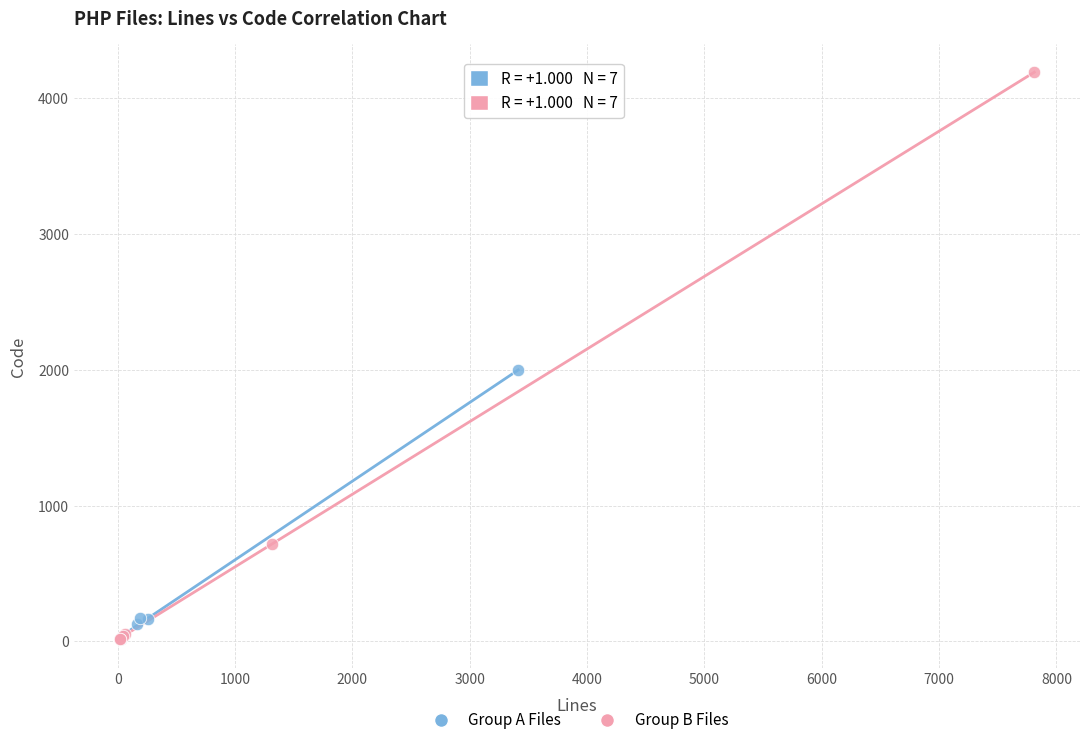

Which series has the largest Y range (max minus min)?

Group B Files